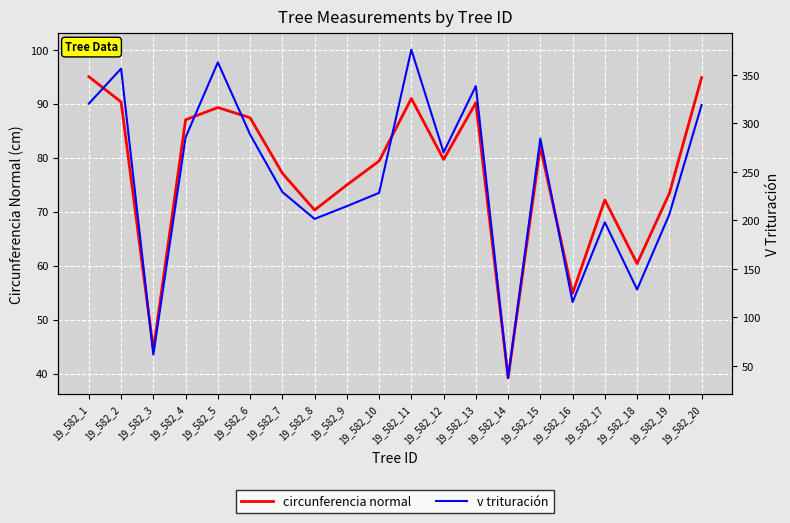

True or false: circunferencia normal has a value of 122.7 at 19_582_8.

False